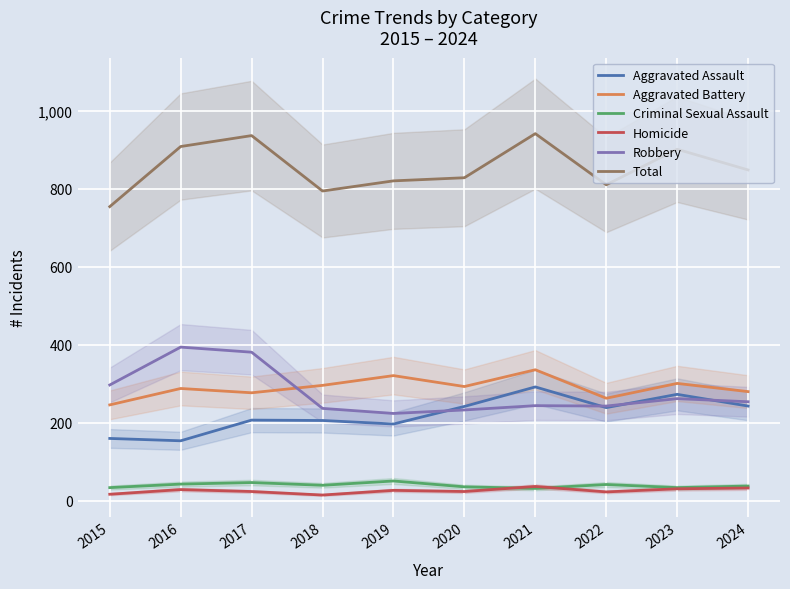

Reading right to left, list all the values displayed in this chart.

Aggravated Assault: 2024=243	2023=273	2022=239	2021=292	2020=242	2019=197	2018=206	2017=207	2016=154	2015=160
Aggravated Battery: 2024=280	2023=301	2022=263	2021=336	2020=293	2019=321	2018=296	2017=277	2016=288	2015=246
Criminal Sexual Assault: 2024=38	2023=34	2022=42	2021=32	2020=36	2019=51	2018=40	2017=47	2016=43	2015=34
Homicide: 2024=33	2023=31	2022=23	2021=37	2020=24	2019=27	2018=15	2017=24	2016=29	2015=17
Robbery: 2024=254	2023=262	2022=243	2021=244	2020=233	2019=224	2018=237	2017=381	2016=394	2015=297
Total: 2024=848	2023=901	2022=810	2021=941	2020=828	2019=820	2018=794	2017=936	2016=908	2015=754